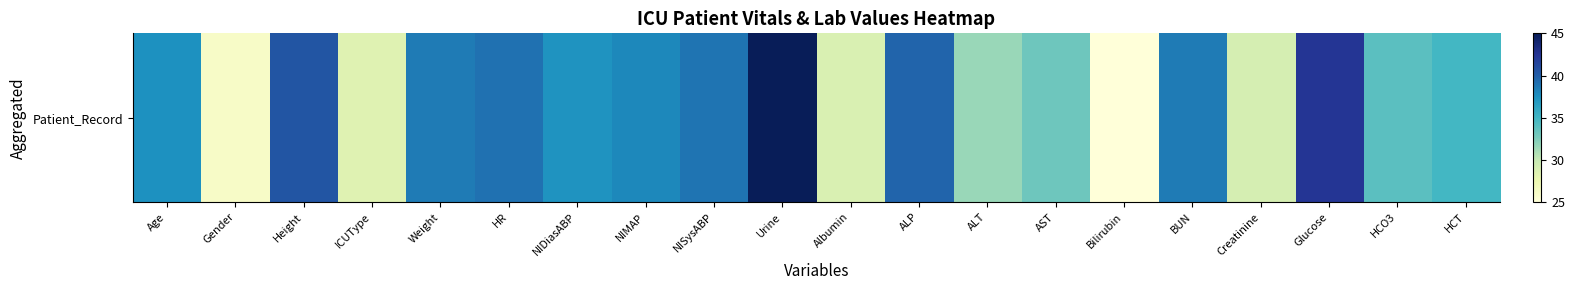

True or false: the data shows 53.3 at Weight.

False